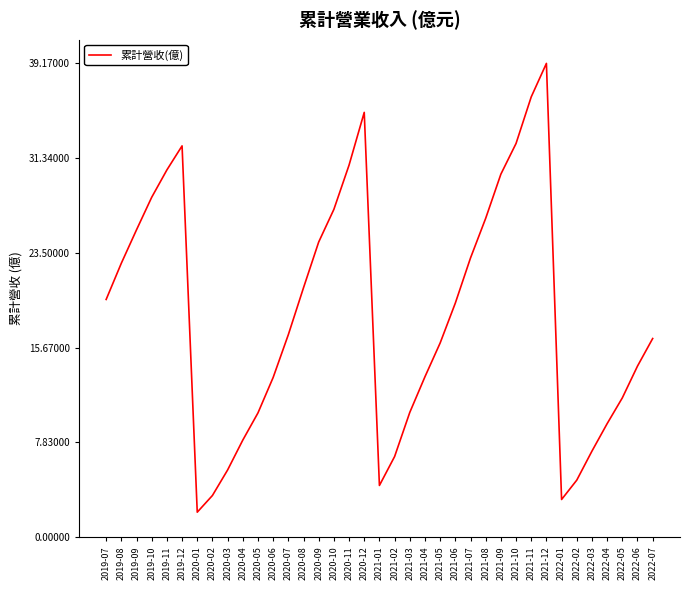

The value at 2022-05 is 11.5. True or false?

True